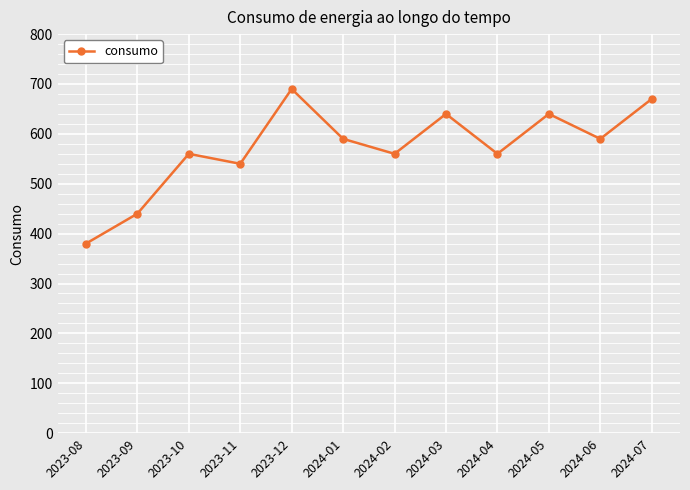

What is the average value?

572